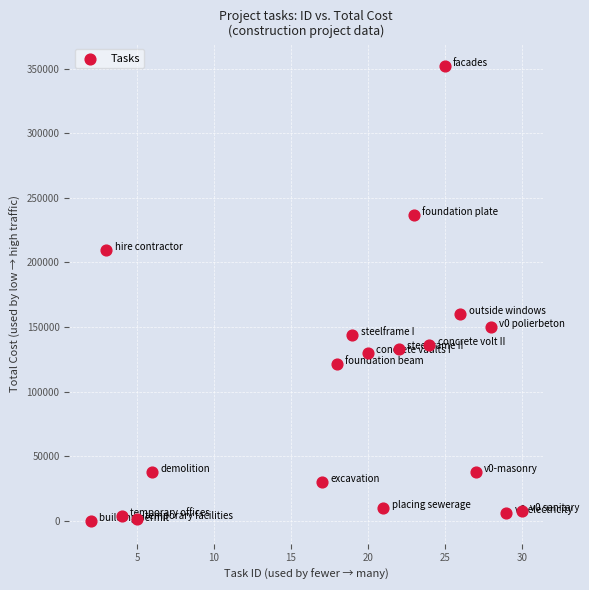

What Y value in the scatter plot is closest to 175864?

159870.6